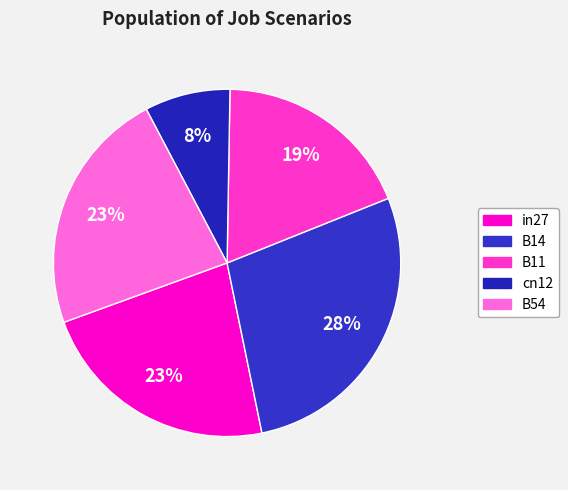

What is the smallest slice in the pie chart?

cn12